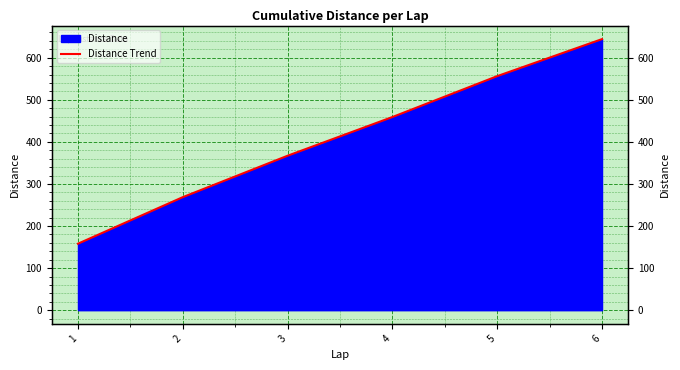

Approximately how many times larger is the value at 6 compared to 5?

1.2